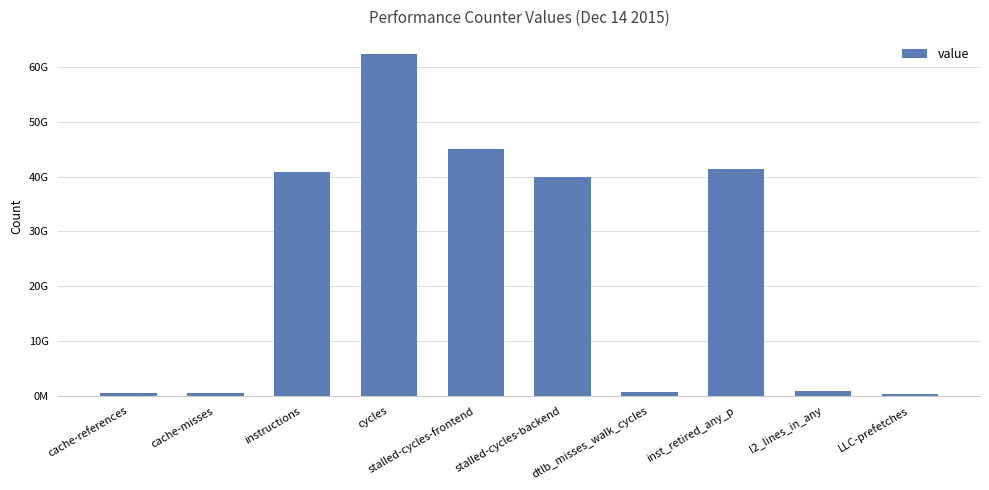

Are the bars horizontal?

No